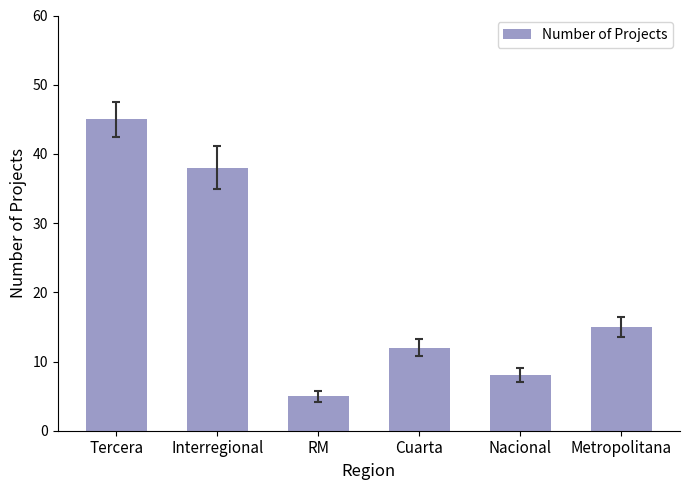

List the labels in order of value, largest first.

Tercera, Interregional, Metropolitana, Cuarta, Nacional, RM